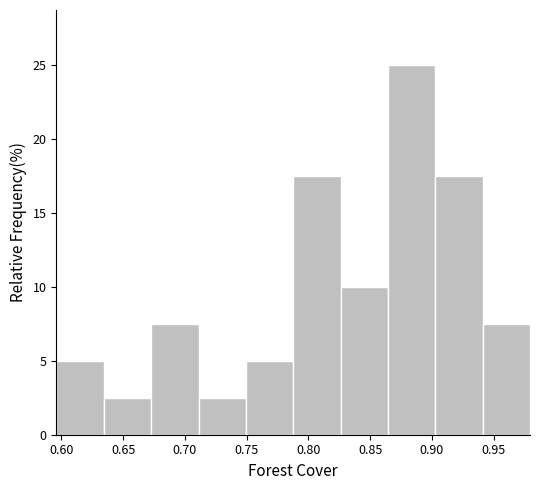

Reading left to right, list every bar in this chart as the range it spans on the x-axis followed by its height. Neither the bar edges nor the heights are printed on the chart, so give them approximately, as read against the axes.

0.595 to 0.635: 5.0
0.635 to 0.675: 2.5
0.675 to 0.710: 7.5
0.710 to 0.750: 2.5
0.750 to 0.790: 5.0
0.790 to 0.825: 17.5
0.825 to 0.865: 10.0
0.865 to 0.905: 25.0
0.905 to 0.940: 17.5
0.940 to 0.980: 7.5